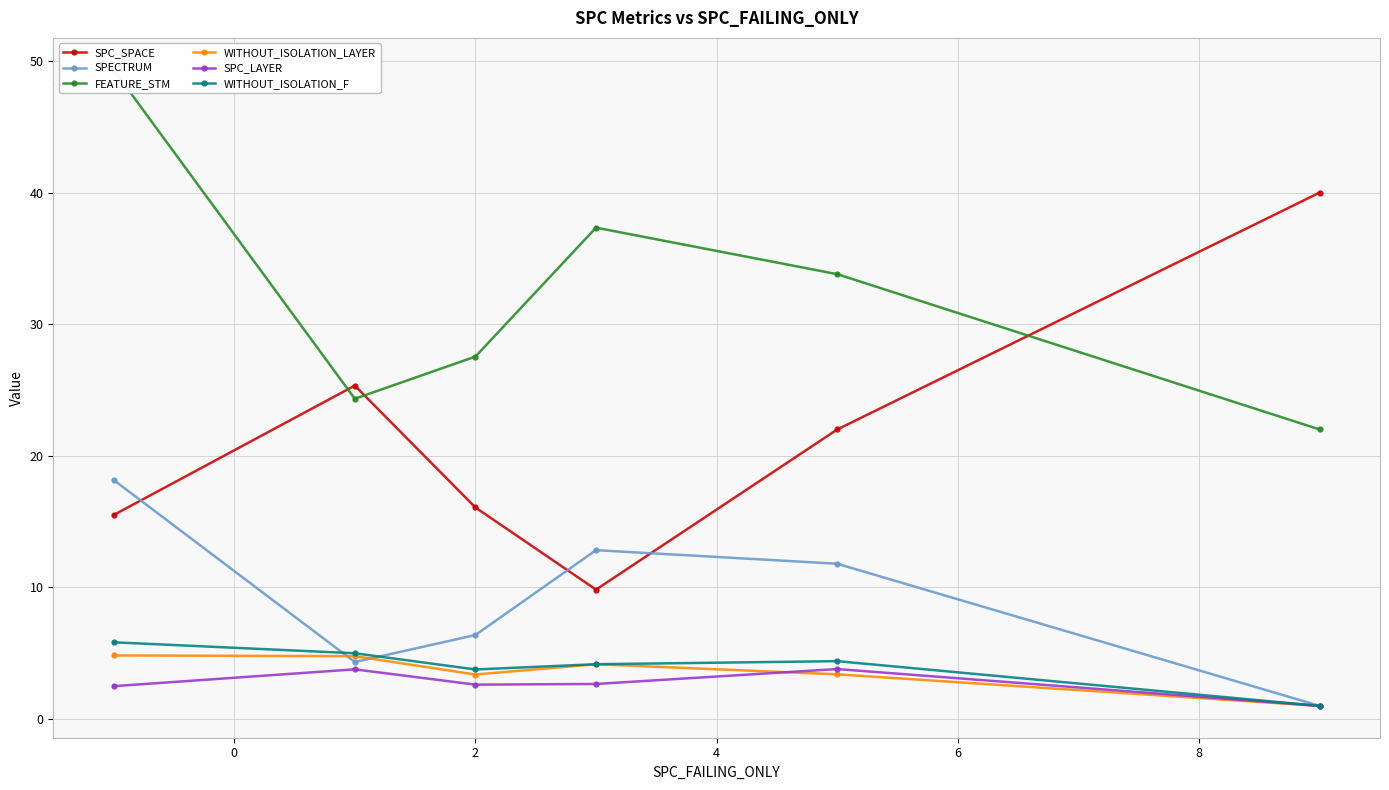

What position from the right is 2?

4